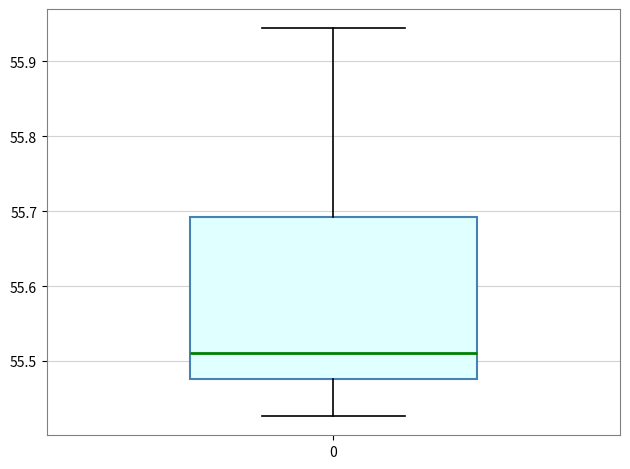

Read this box plot against the y-axis: the position of the median line, the range covered by the box, and the ends of both whiskers. The values are not printed on the chart, so give them approximately, as read against the axis.

median 55.51, box 55.48 to 55.69, whiskers 55.43 to 55.94